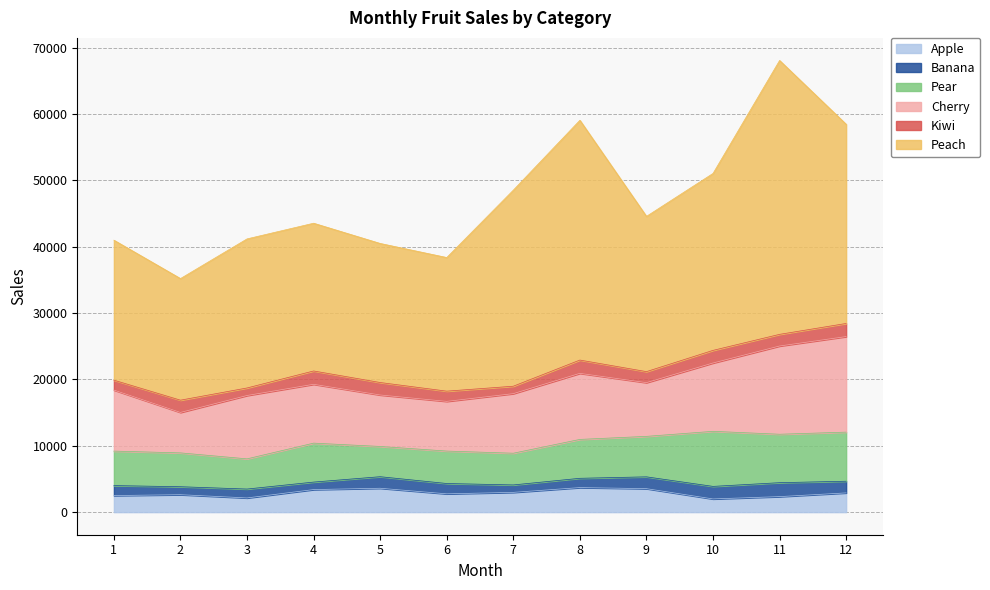

Is the value of Apple at 1 greater than the value of Kiwi at 7?

Yes